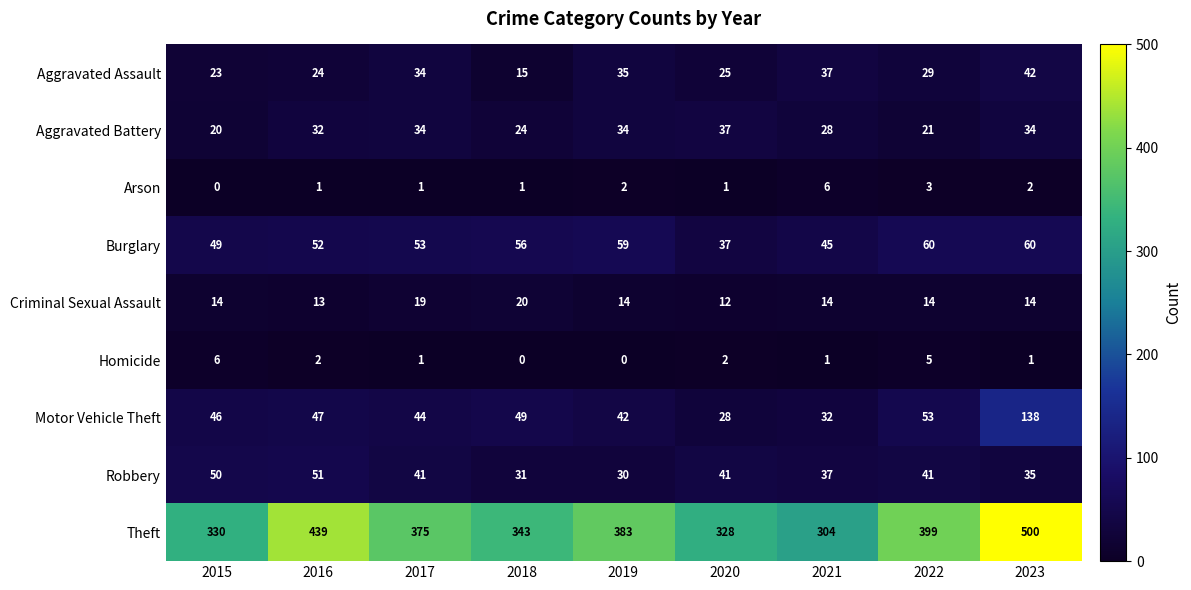

How many values in the Criminal Sexual Assault series are below 14?

2